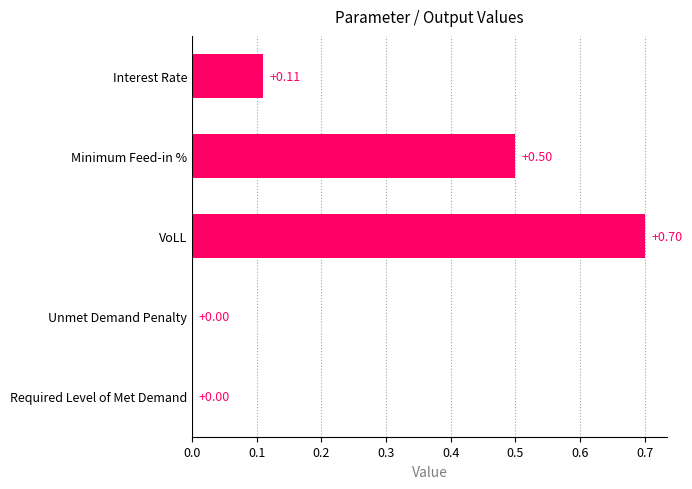

At which category does the chart reach its peak across all series?

VoLL